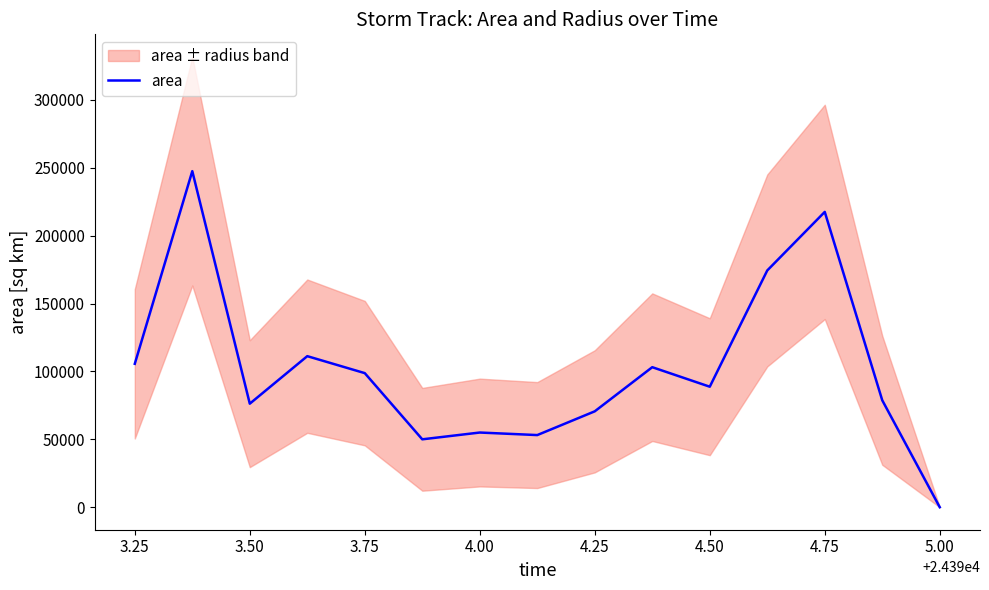

Is this an area chart (filled region under the line)?

No